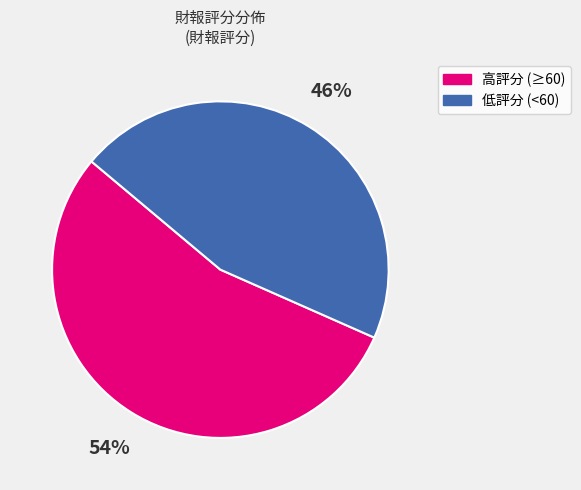

What is the largest slice in the pie chart?

高評分 (≥60)